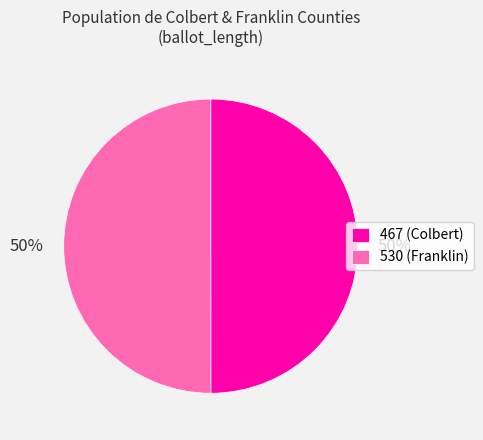

To the nearest percent, what is the average slice percentage?

50%